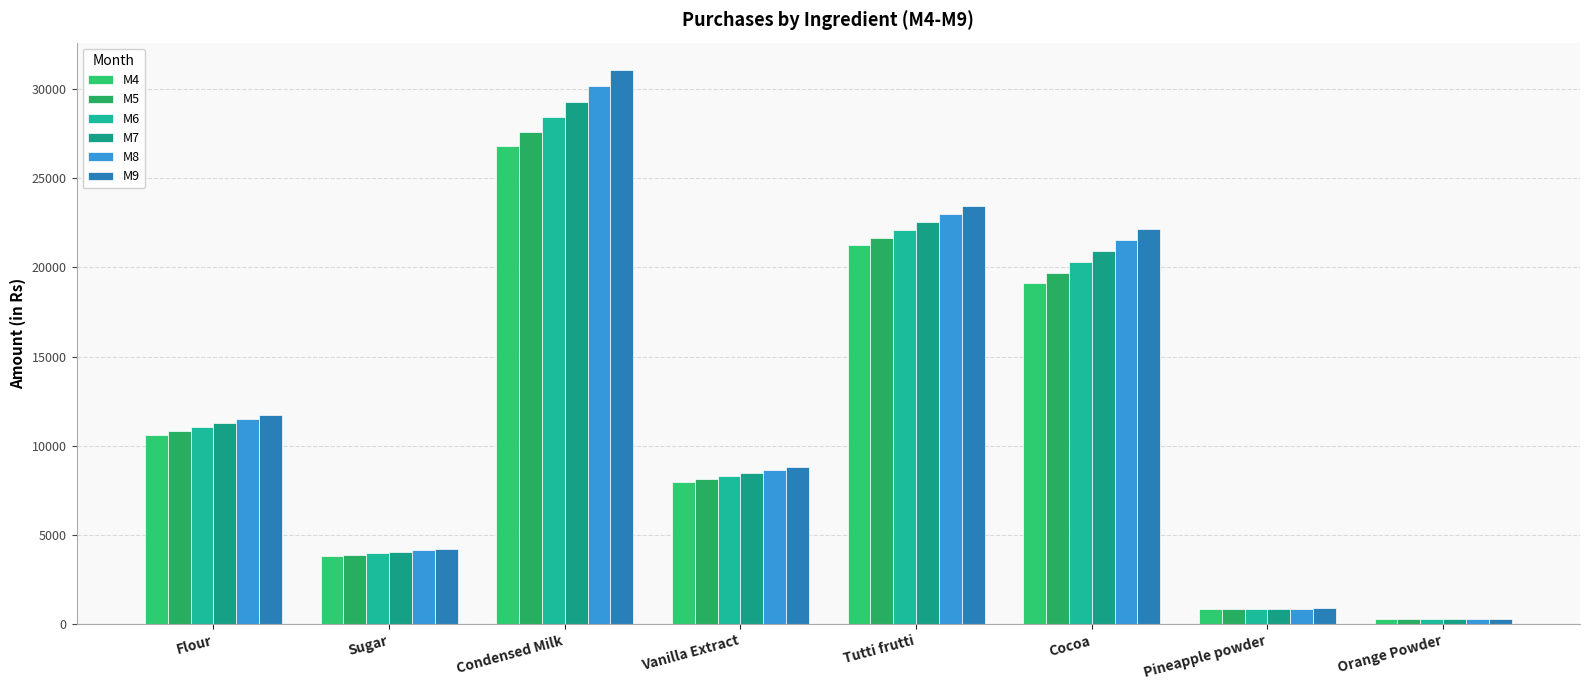

Rank the series by their maximum value, from highest to lowest.

M9, M8, M7, M6, M5, M4